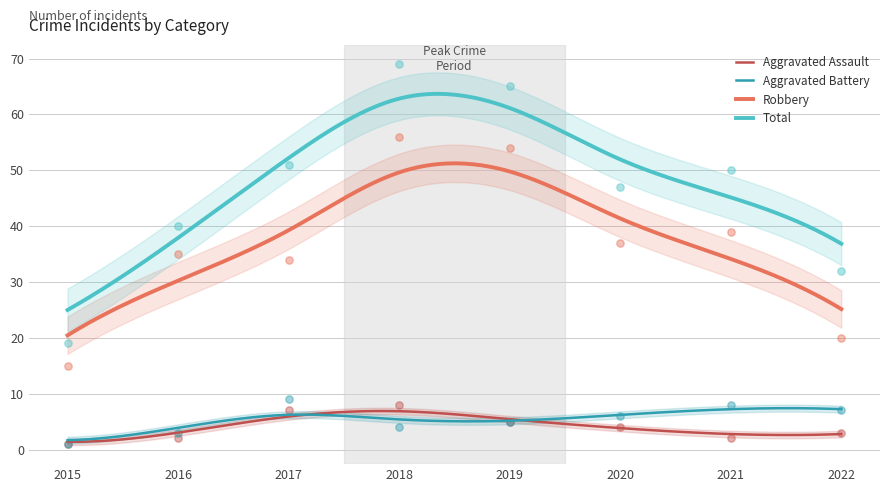

Which series has the widest spread of Y values?

Total